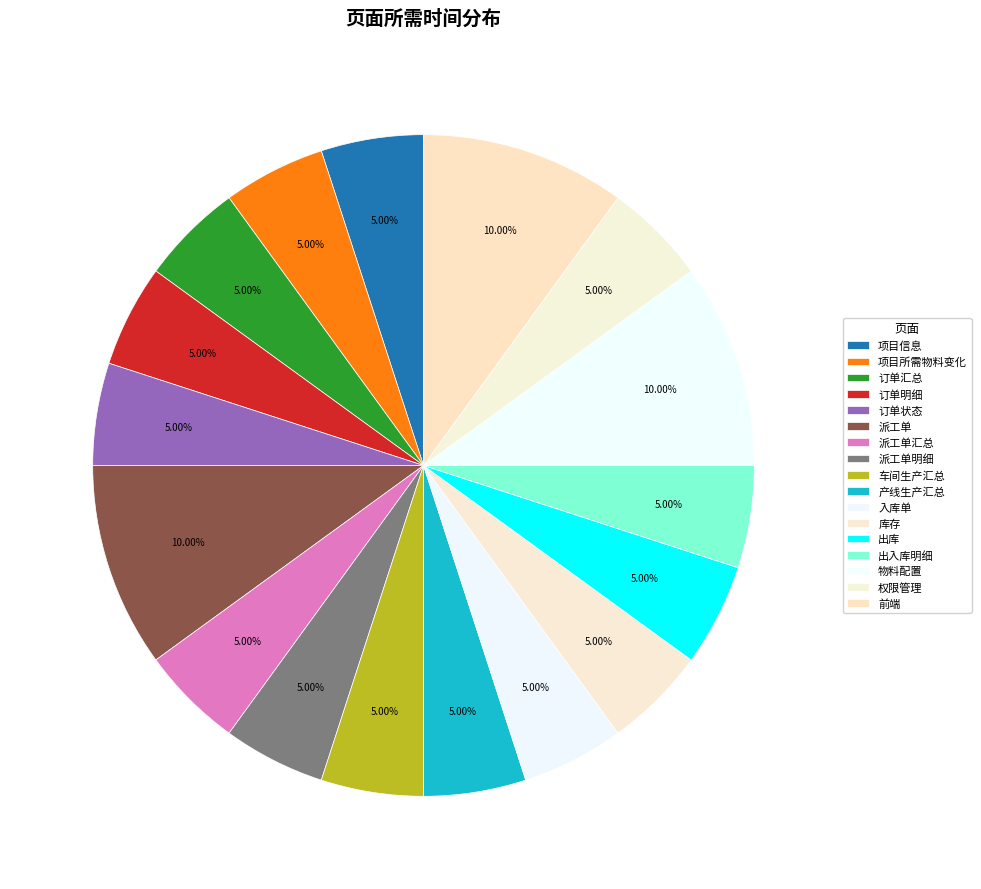

What percentage is the 派工单汇总 slice, to the nearest percent?

5%